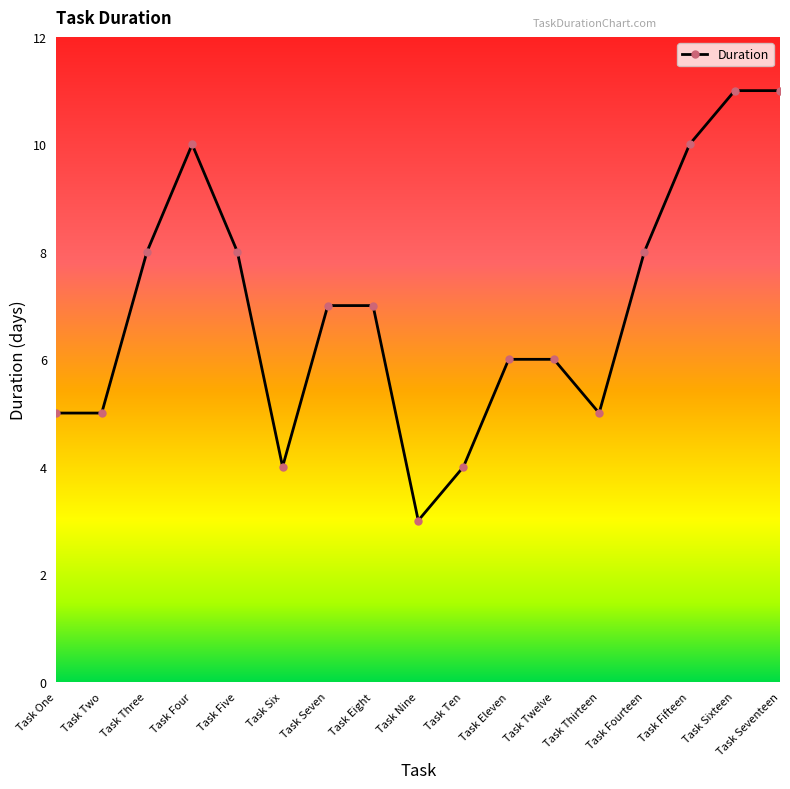

How many series are shown in this chart?

1